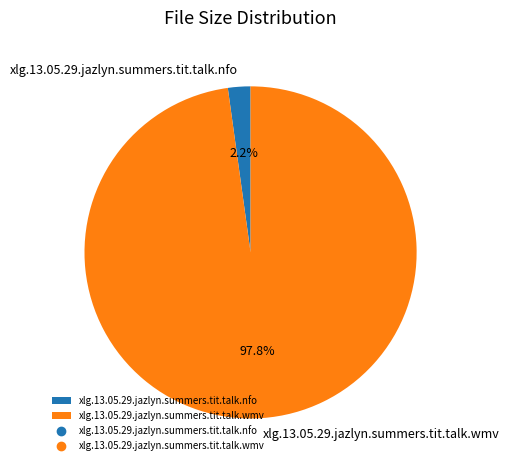

What percentage do xlg.13.05.29.jazlyn.summers.tit.talk.nfo and xlg.13.05.29.jazlyn.summers.tit.talk.wmv together represent?

100.0%